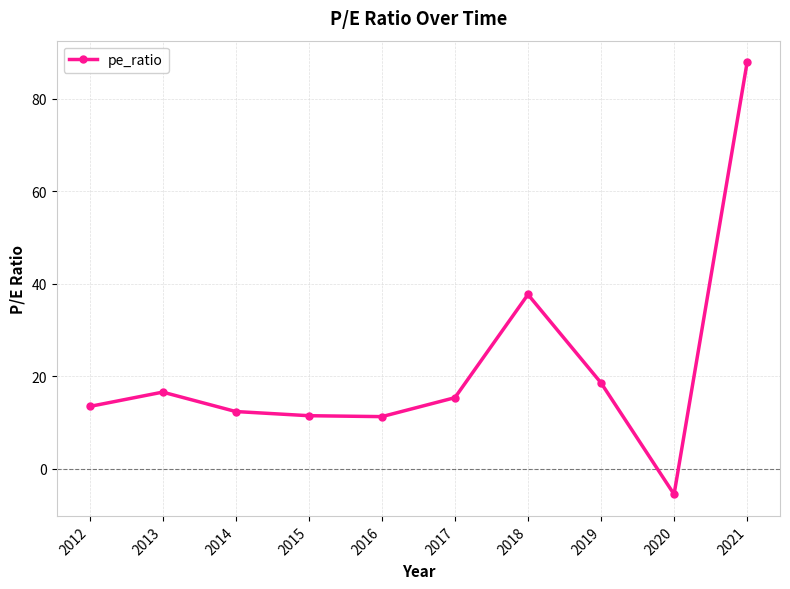

What is the sum of all values?

219.4